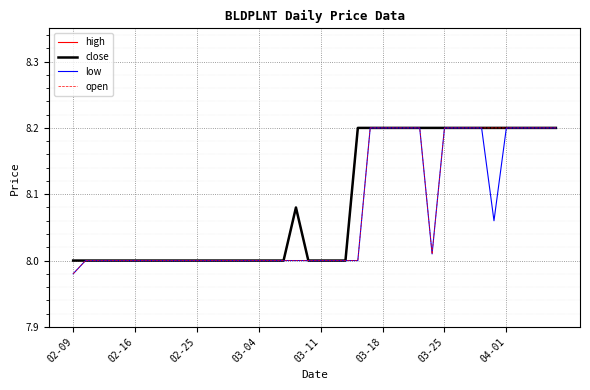

What is the difference between the maximum and minimum values in the open series?

0.2